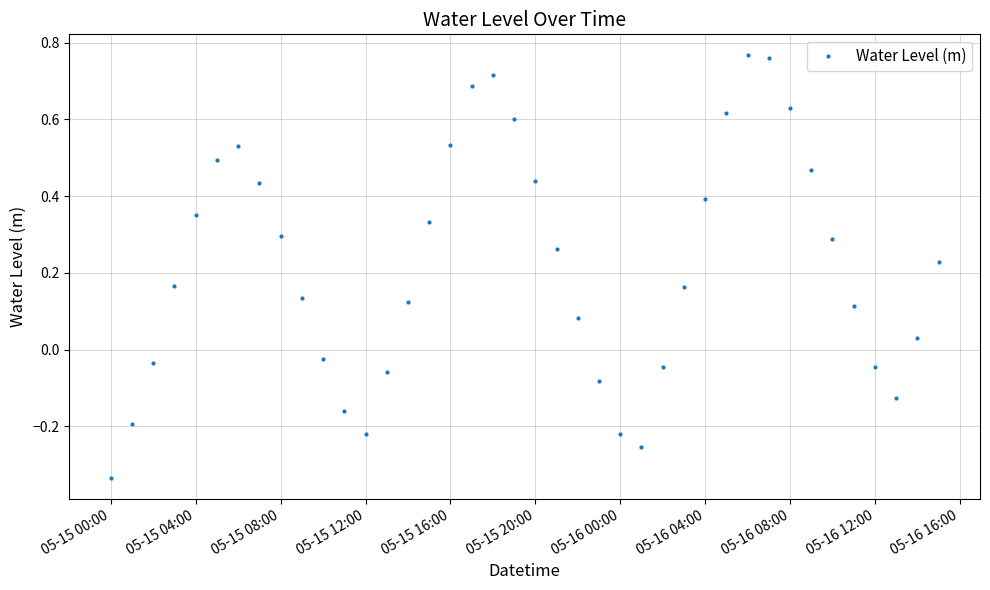

True or false: the data has more than 1 interior local peaks.

True